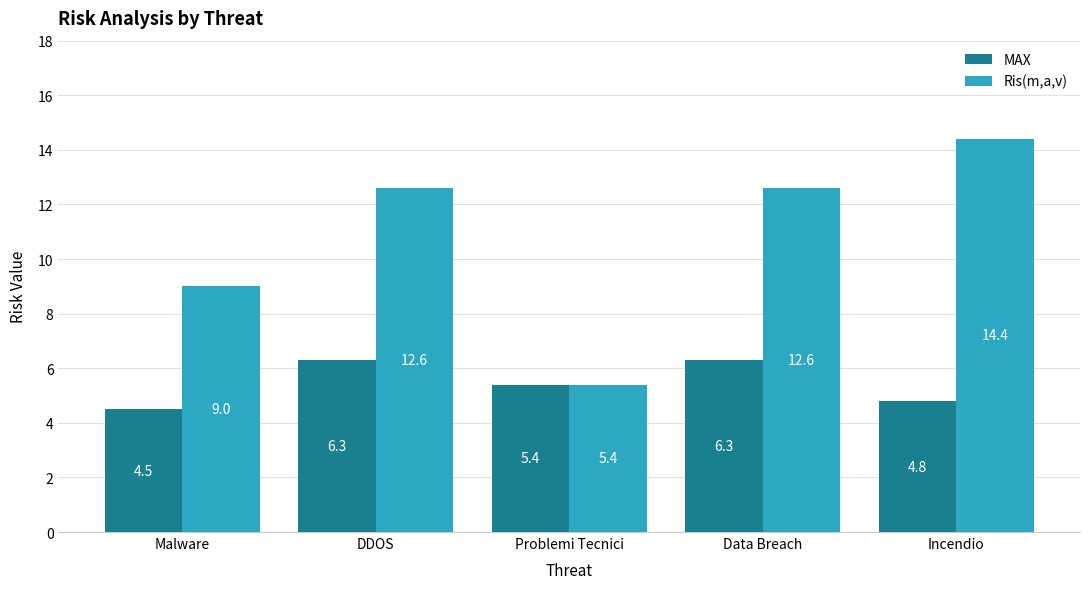

What is the spread (max minus min) of values at DDOS?

6.3